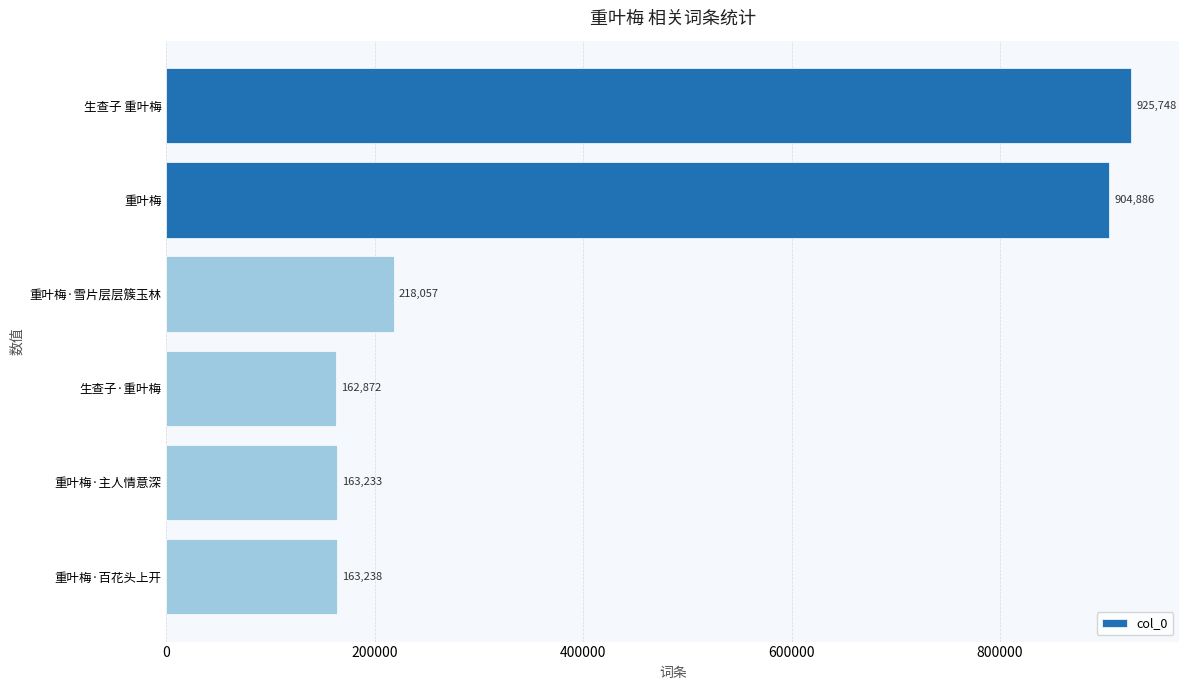

Reading top to bottom, extract all data points from this chart.

925748	904886	218057	162872	163233	163238